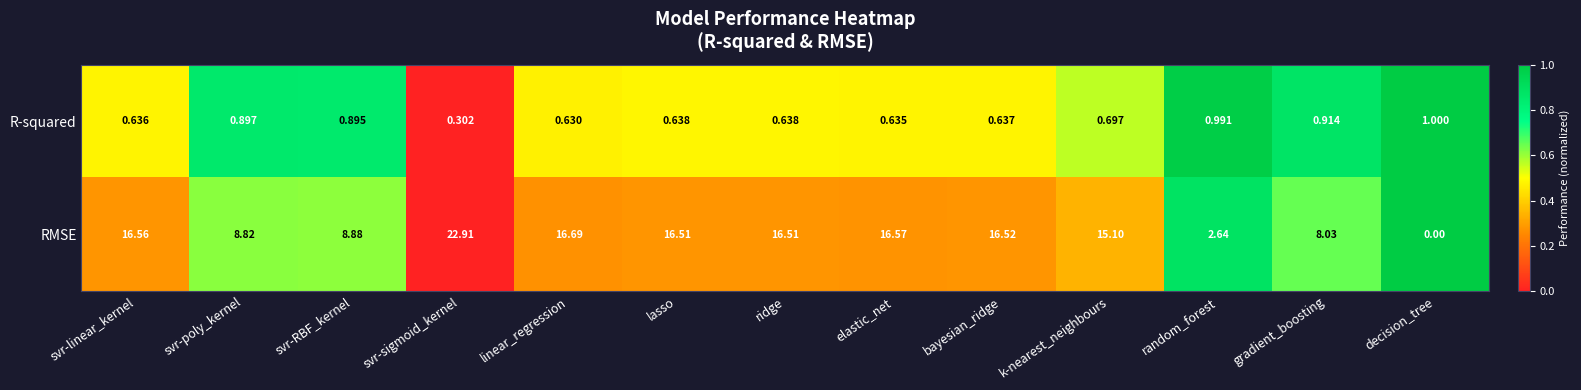

How many distinct data groups are displayed?

2